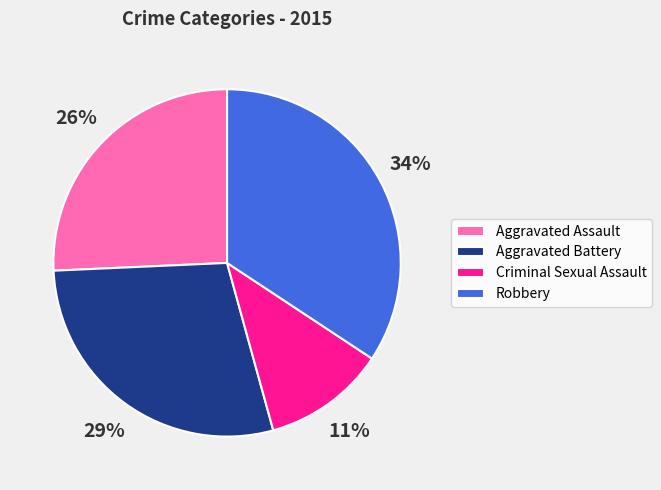

The Robbery slice represents 28% of the pie. True or false?

False